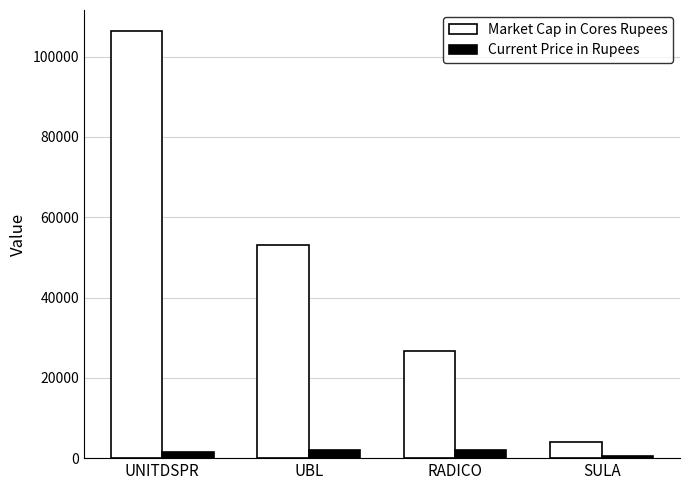

What is the label of the 1st bar from the left?

UNITDSPR